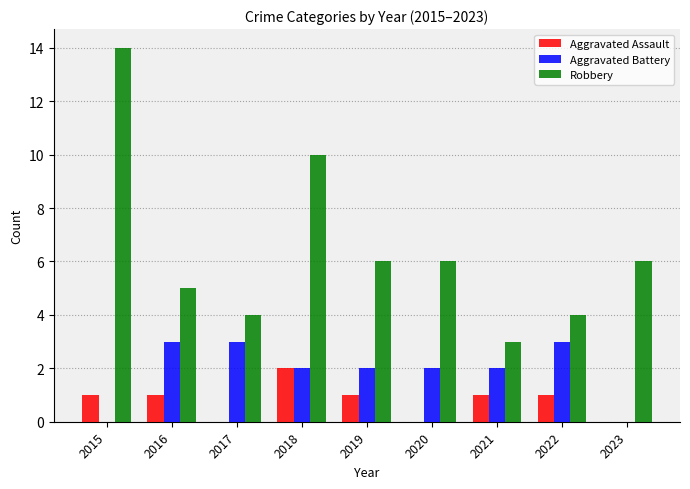

The value of Aggravated Assault at 2022 is 1. True or false?

True